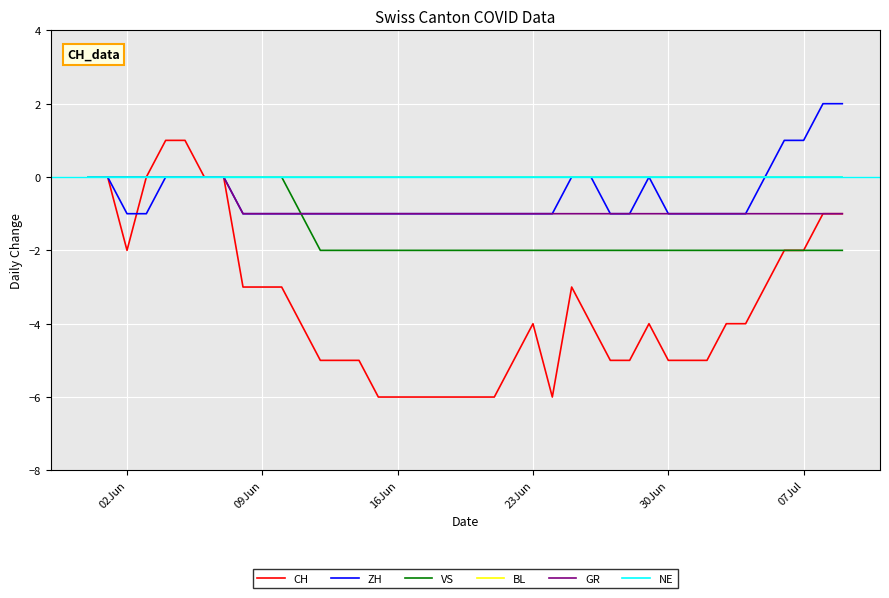

Does the chart display data point markers on the line(s)?

No